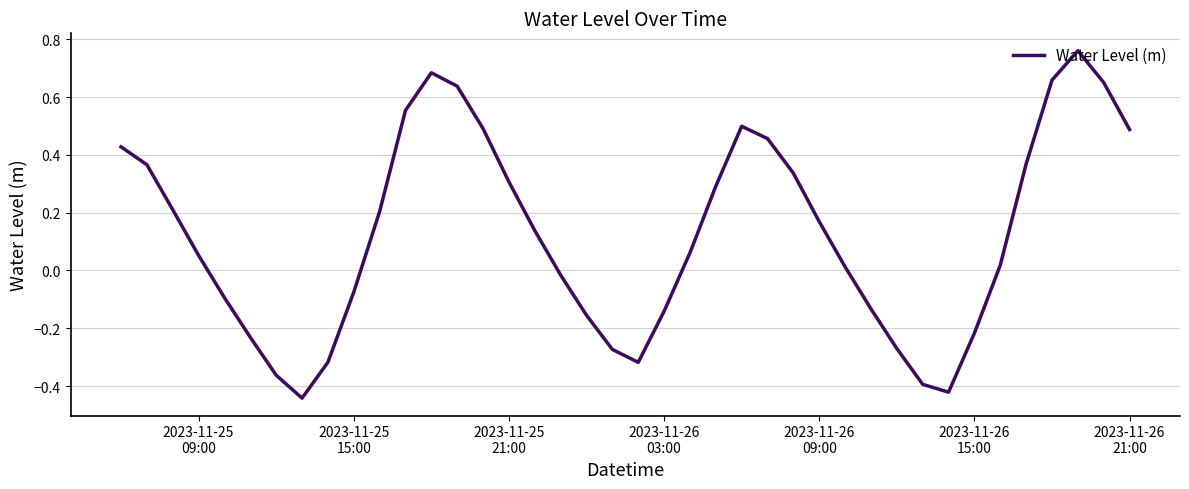

What is the sum of all values?

5.0